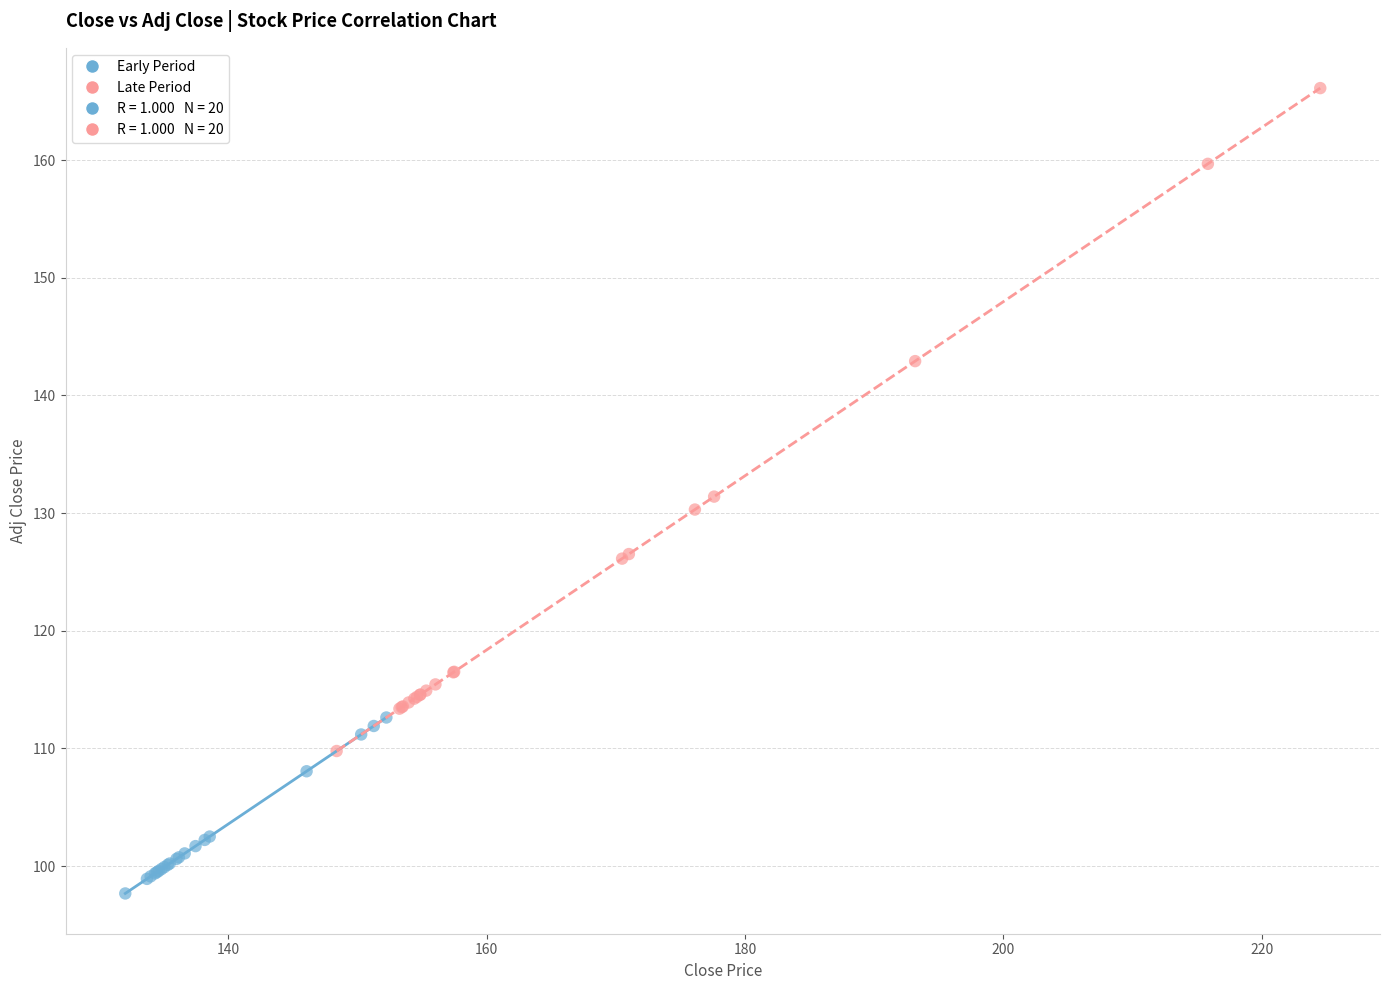

Which series contains the lowest Y value?

Early Period